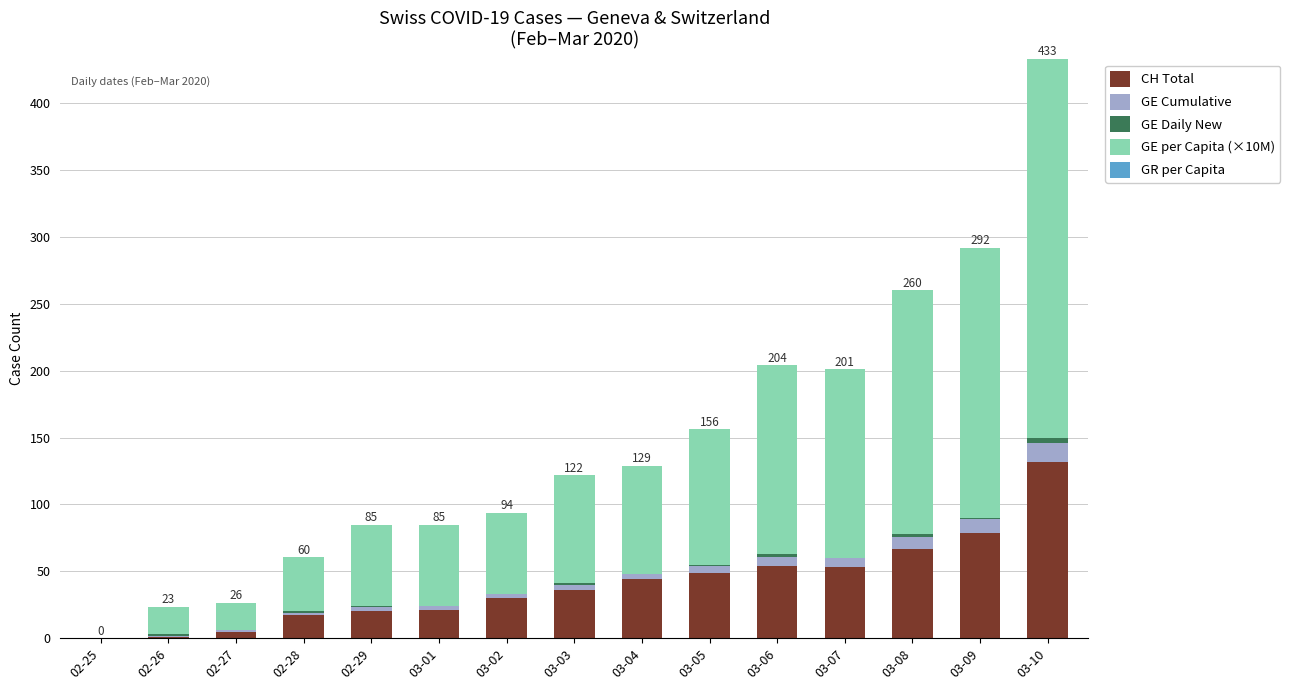

At which category is the sum across all series the highest?

03-10